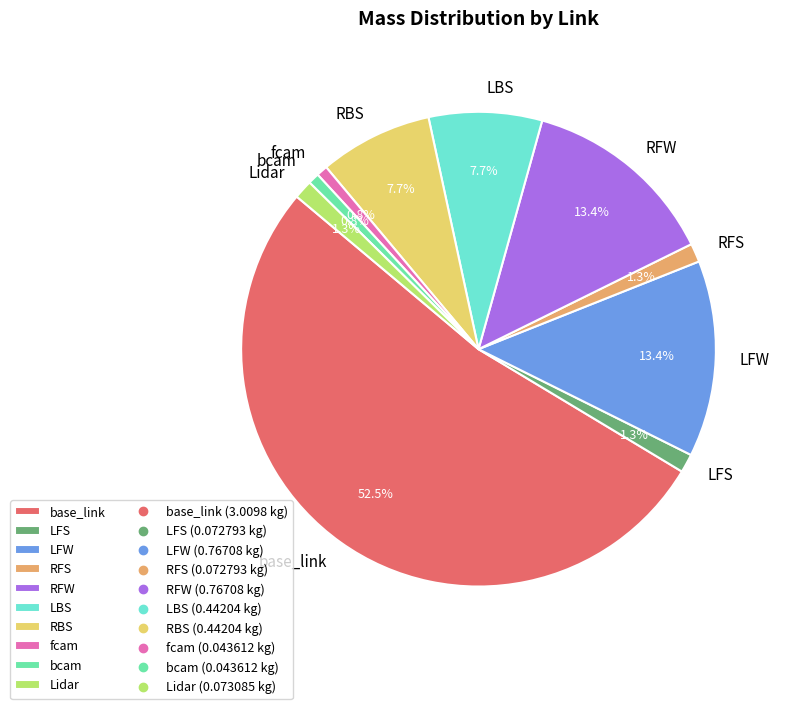

Which category has the biggest portion of the pie?

base_link